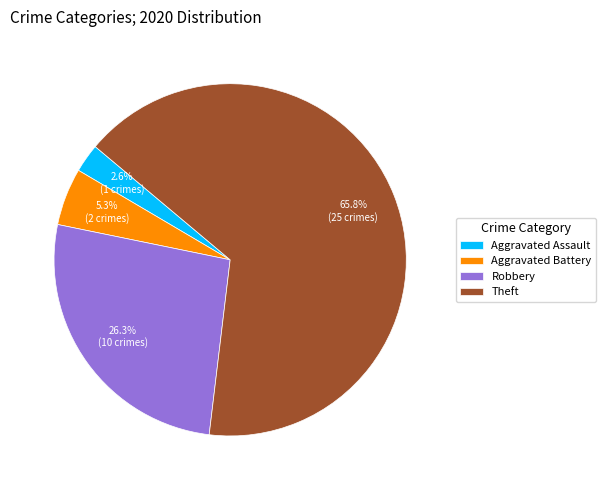

Count the number of slices in the pie.

4